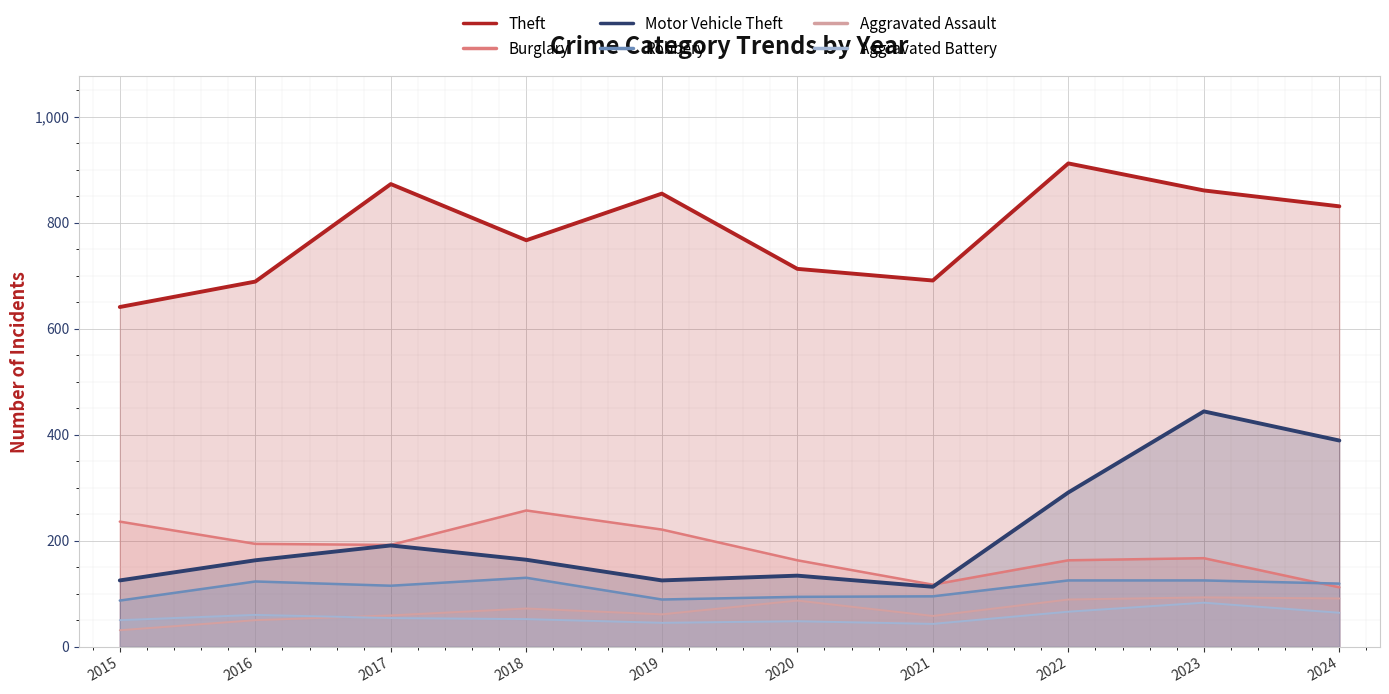

Is the value of Robbery at 2018 greater than the value of Theft at 2022?

No